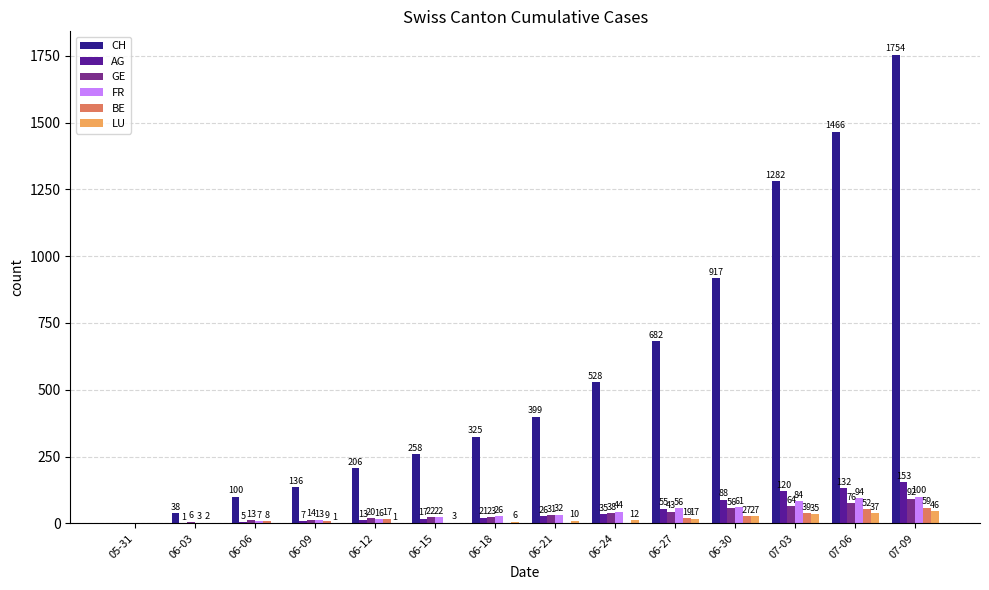

At which label does FR reach its peak?

07-09